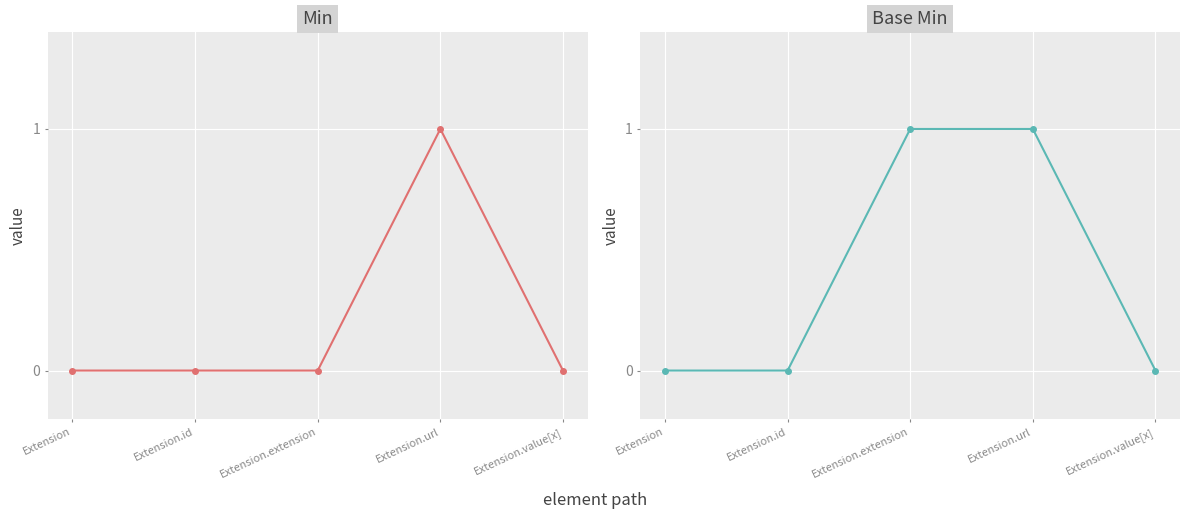

Which has a higher value, Extension.id or Extension.extension?

Extension.id